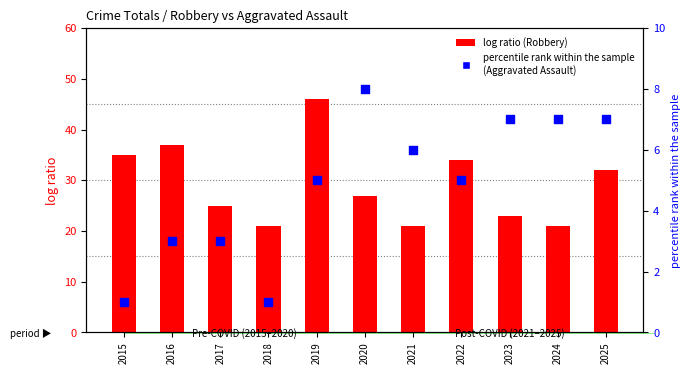

Which series has the widest spread of Y values?

log ratio